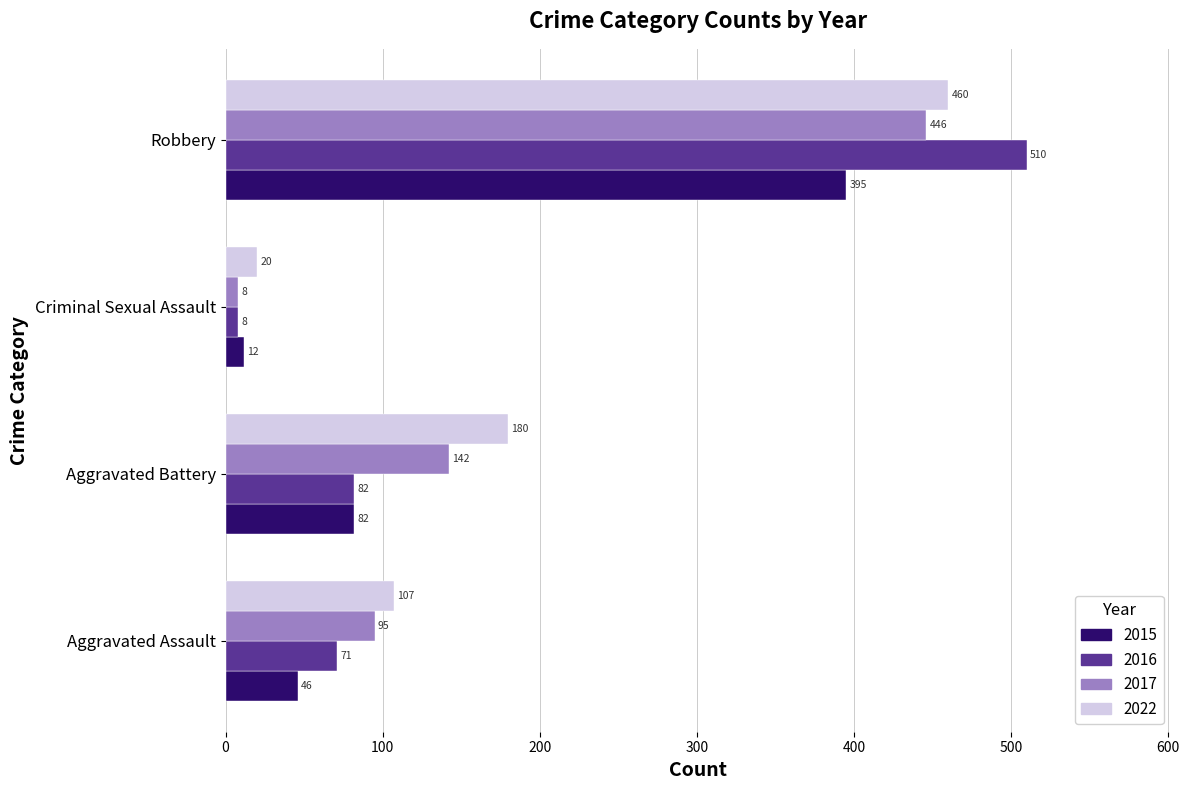

At which category does the chart reach its peak across all series?

Robbery